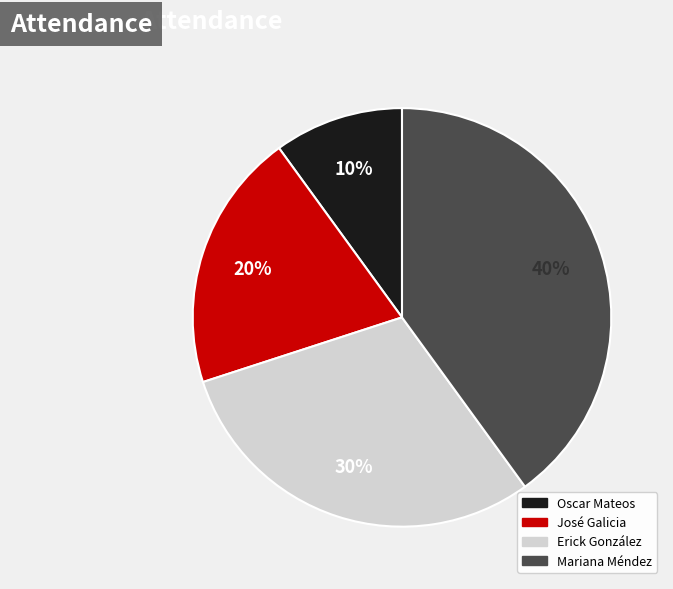

How many segments does this pie chart have?

4